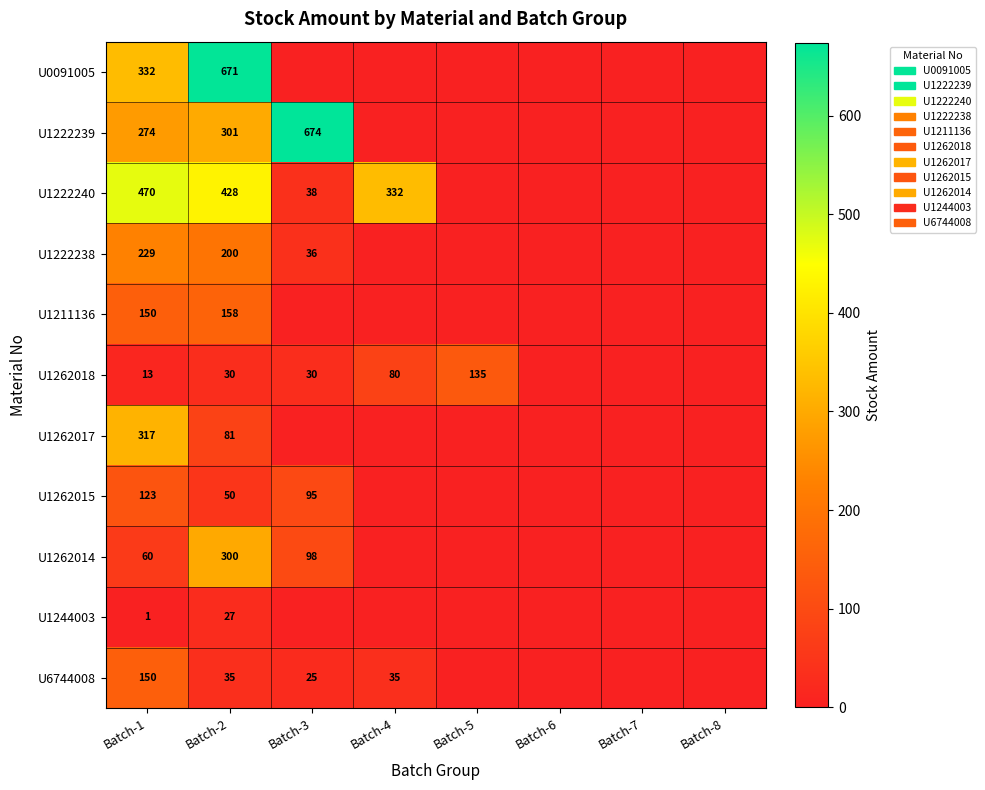

The U6744008 series shows 52 at Batch-4. True or false?

False